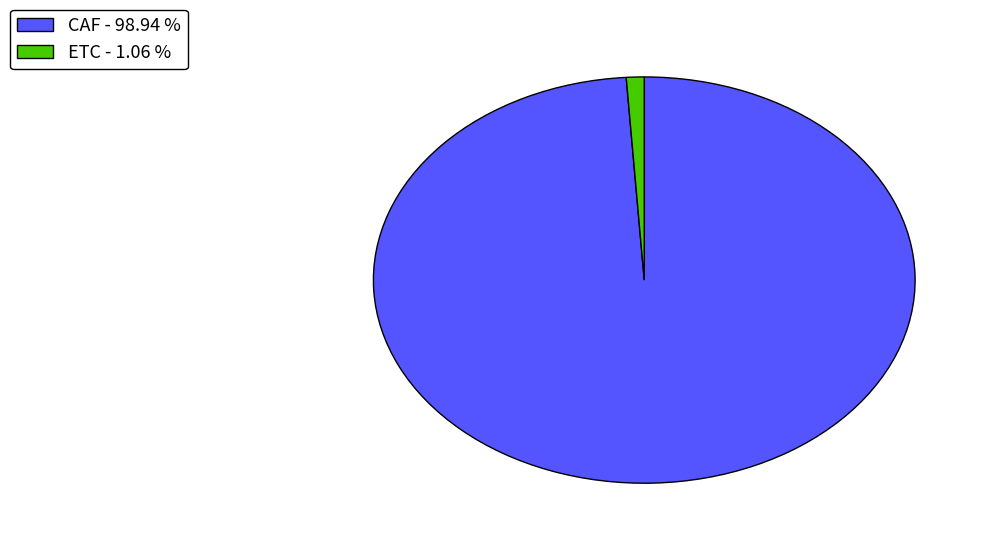

Does any single category account for the majority?

Yes